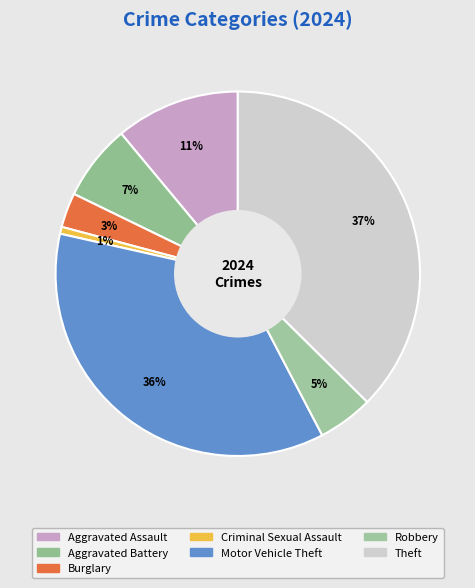

What is the ratio of the value at Aggravated Assault to the value at Burglary?

3.6